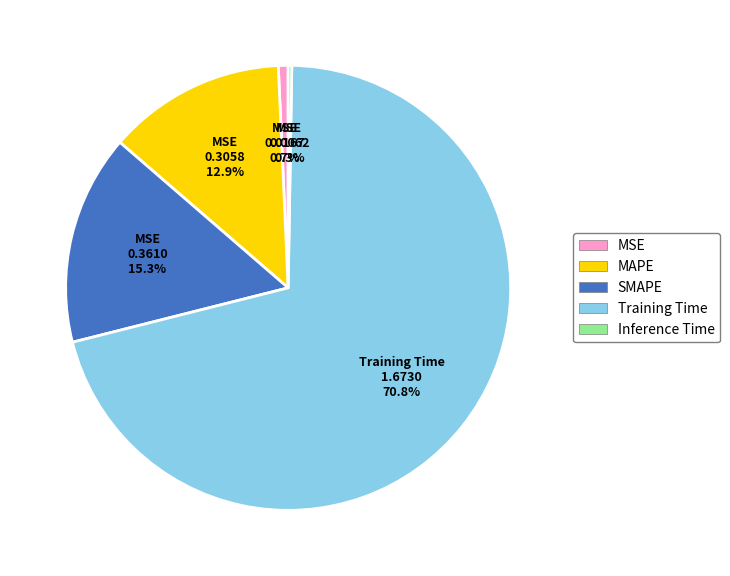

Is Training Time the majority of the pie?

Yes